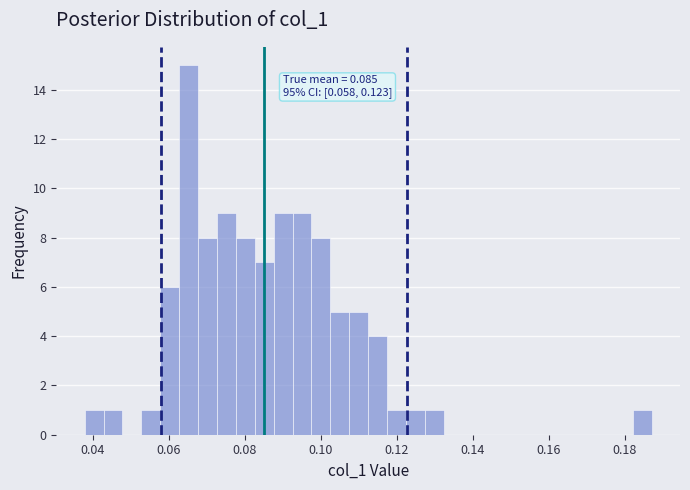

Around what value on the x-axis is the tallest bar? Give the approximate position of its centre, as read against the axis.

0.066